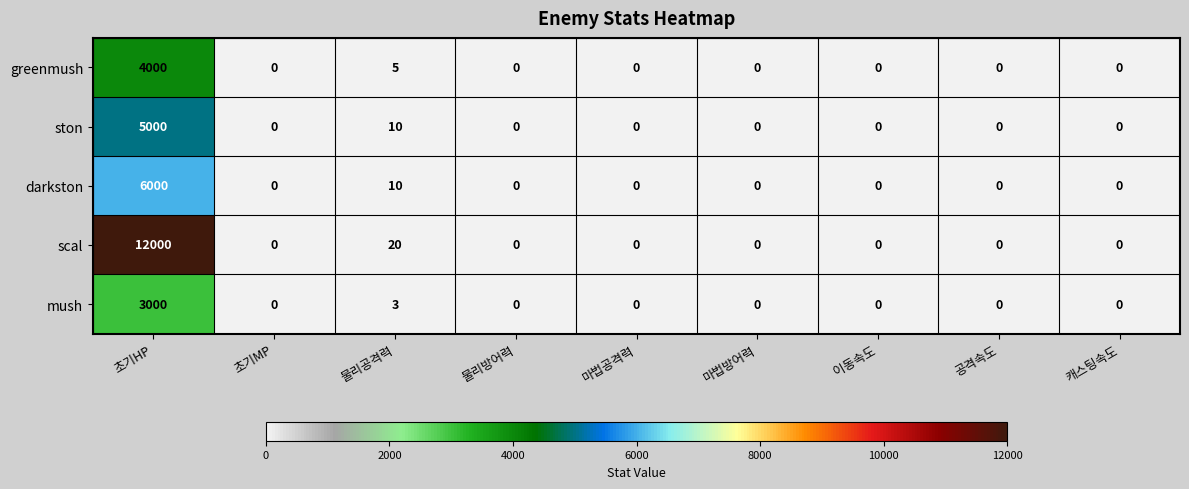

Is it true that mush equals -1470 at 물리방어력?

False